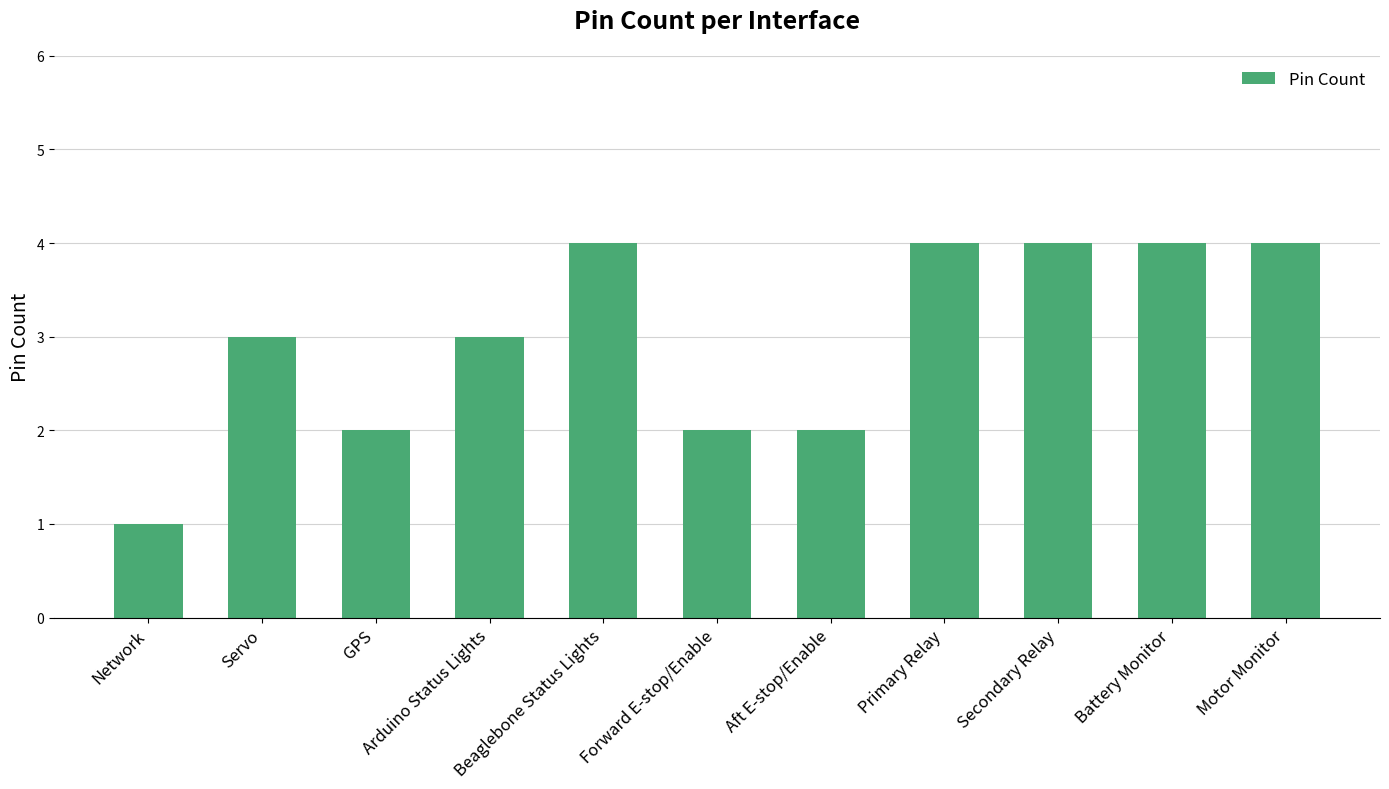

What is the value of the 10th bar from the left?

4